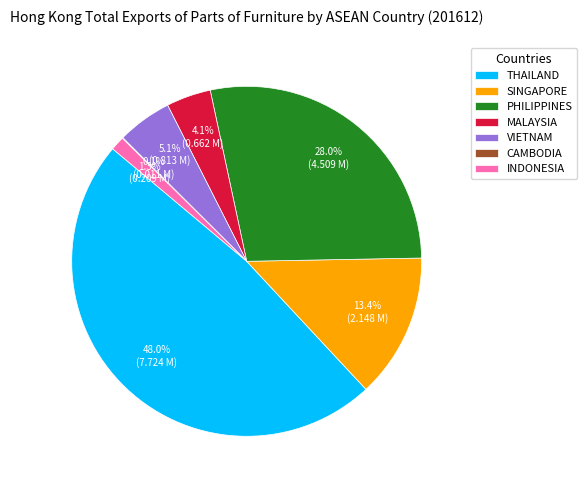

The THAILAND slice represents 55% of the pie. True or false?

False